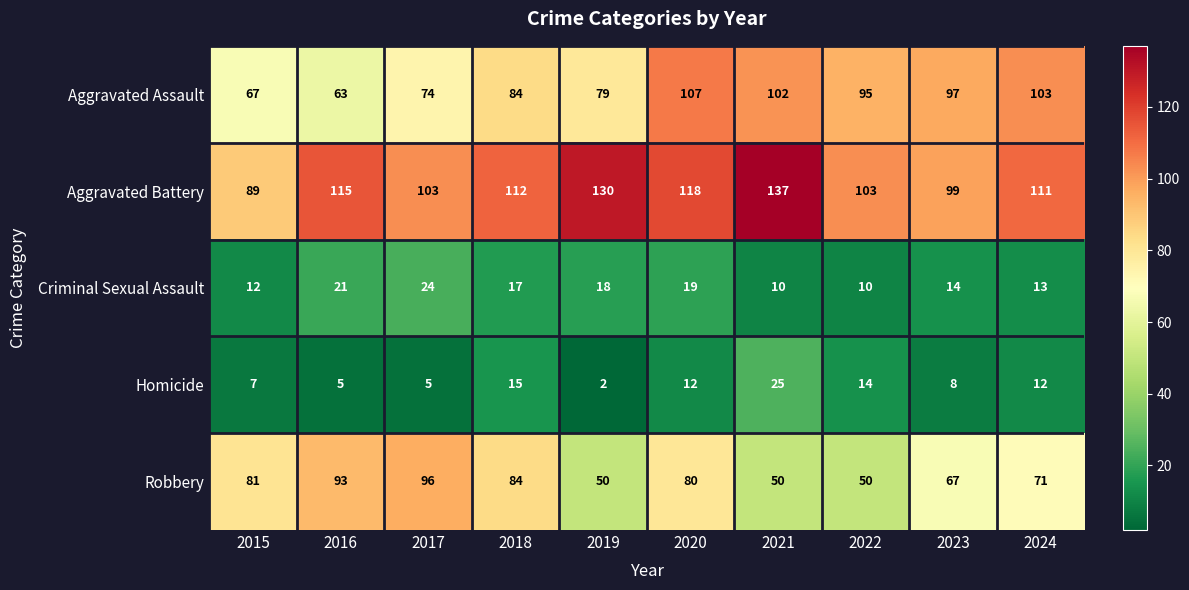

Rank the series by their maximum value, from lowest to highest.

Criminal Sexual Assault, Homicide, Robbery, Aggravated Assault, Aggravated Battery